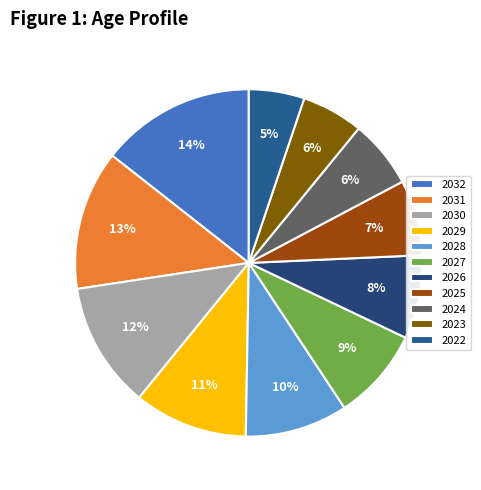

Between 2028 and 2026, which is larger?

2028